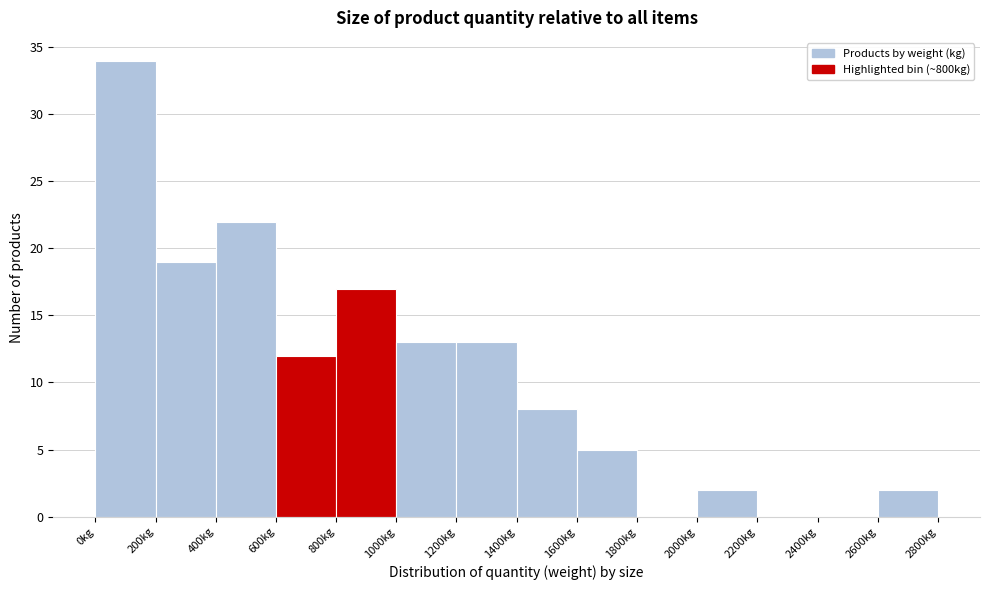

Reading left to right, list every bar in this chart as the range it spans on the x-axis followed by its height. The values are not printed on the chart, so give them approximately, as read against the axis.

0 to 200: 34
200 to 400: 19
400 to 600: 22
600 to 800: 12
800 to 1000: 17
1000 to 1200: 13
1200 to 1400: 13
1400 to 1600: 8
1600 to 1800: 5
1800 to 2000: 0
2000 to 2200: 2
2200 to 2400: 0
2400 to 2600: 0
2600 to 2800: 2